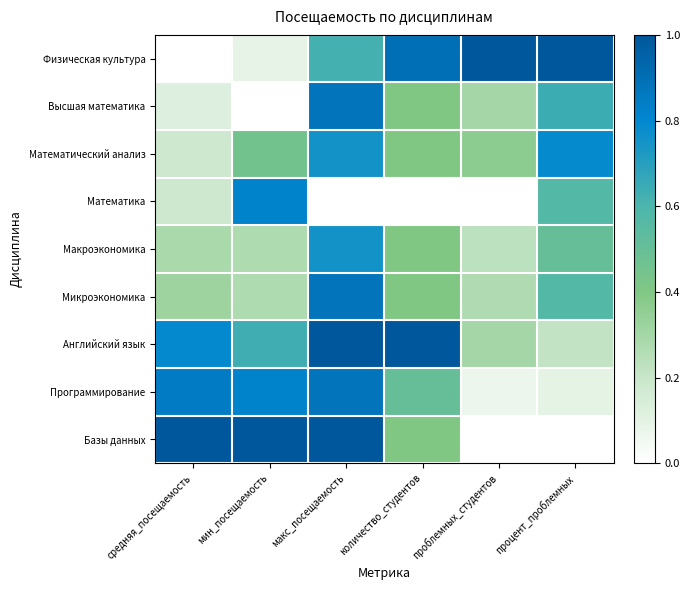

How many data points does each series have?

6